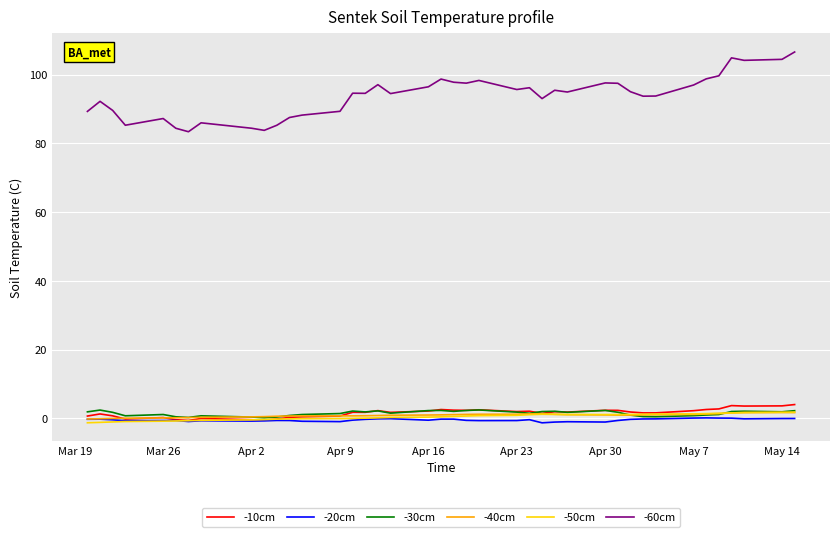

In -40cm, how many points are higher than both neighbors (excluding endpoints)?

2